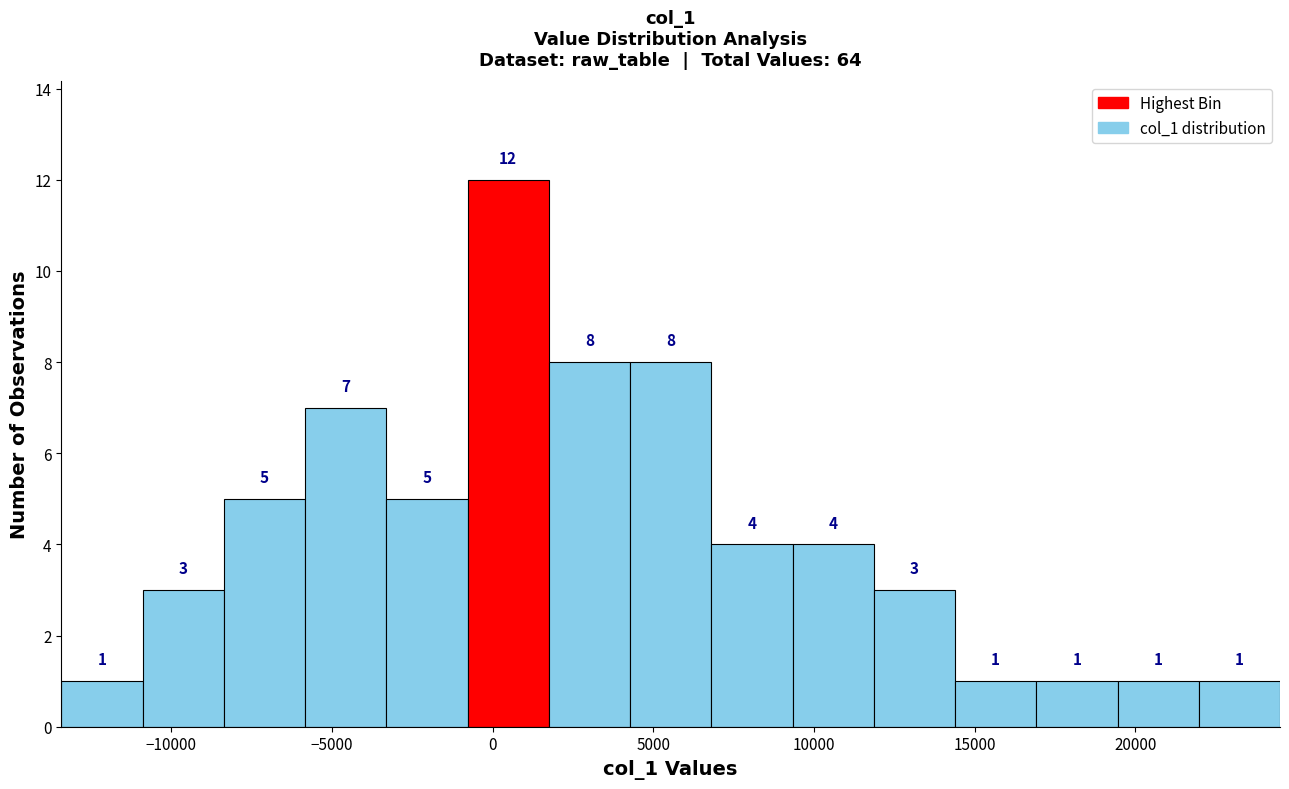

What is the height of the bar covering -8500 to -6000 on the x-axis? The bar edges are not printed on the chart, so give them approximately, as read against the axis.

5